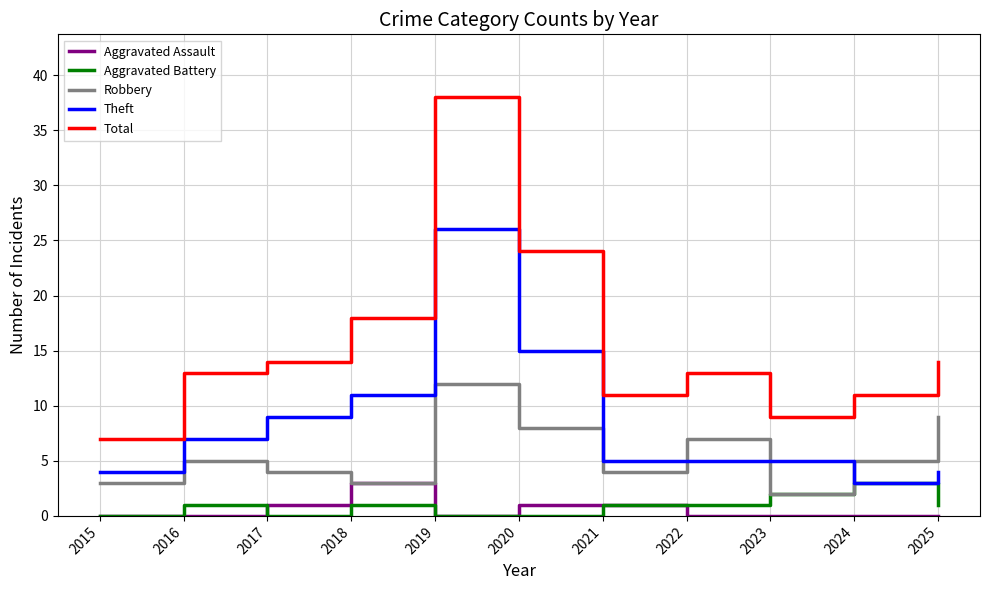

Is the value of Robbery at 2016 greater than the value of Aggravated Assault at 2017?

Yes